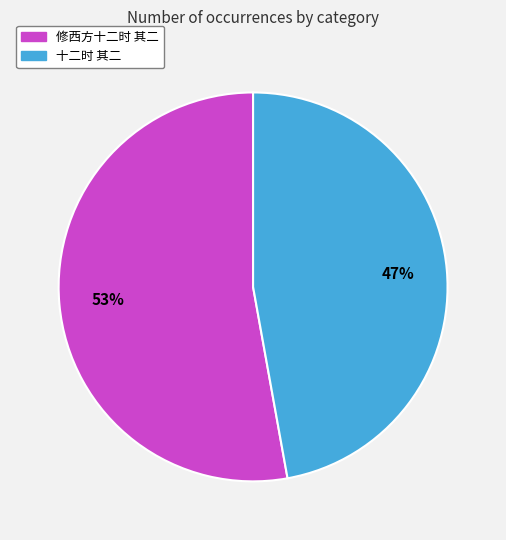

How many slices are in this pie chart?

2